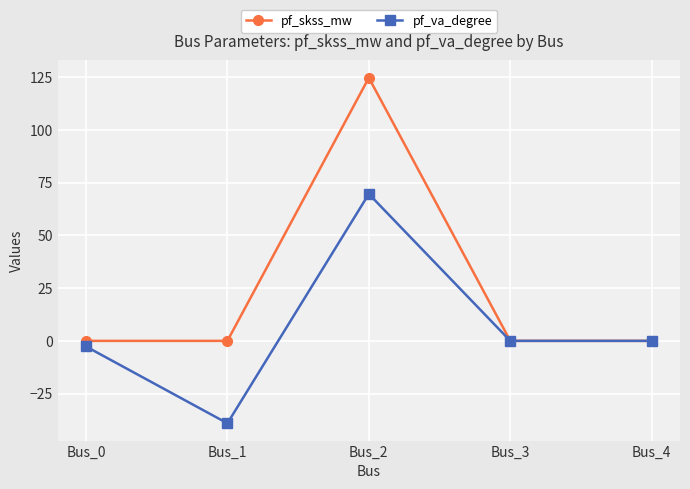

Which series has the largest range (max minus min)?

pf_skss_mw